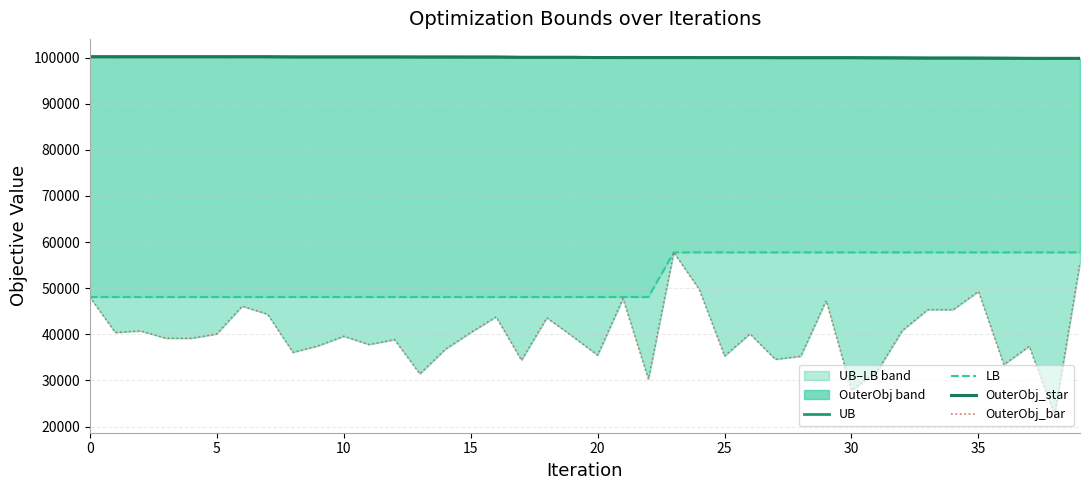

The LB series shows 12421 at 29. True or false?

False